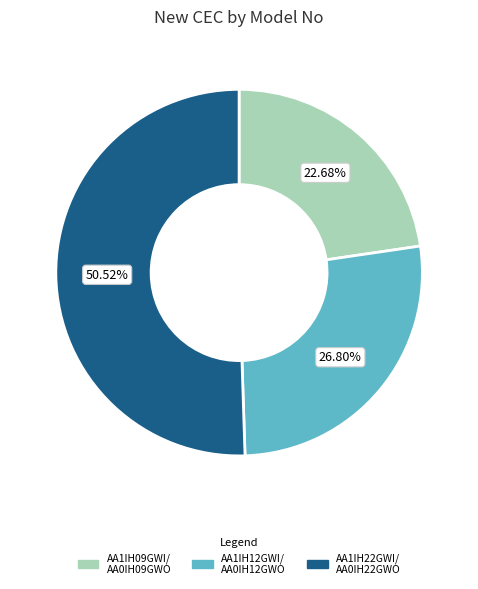

How many segments does this pie chart have?

3